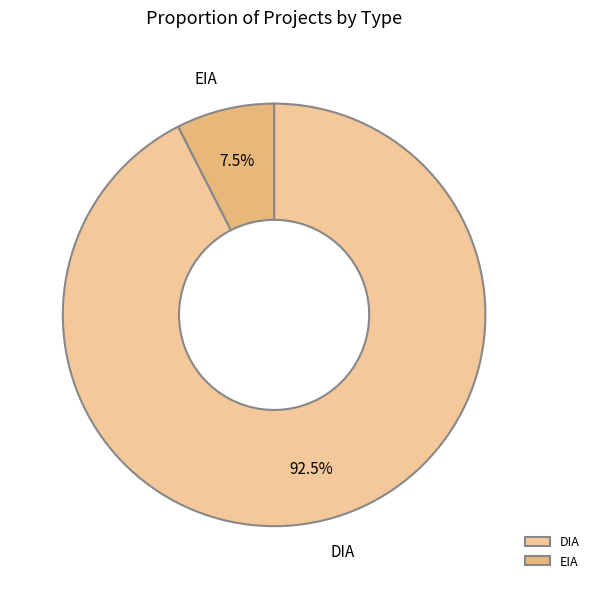

What portion of the pie excludes EIA?

92.5%